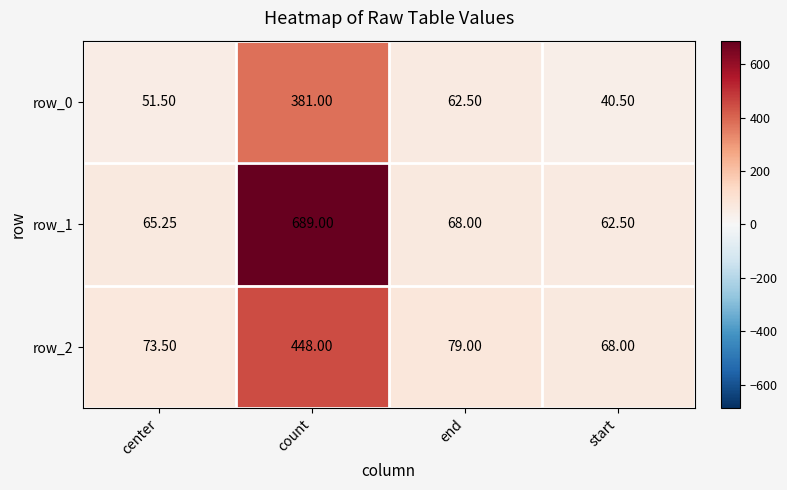

Is it true that row_0 equals 62.5 at end?

True